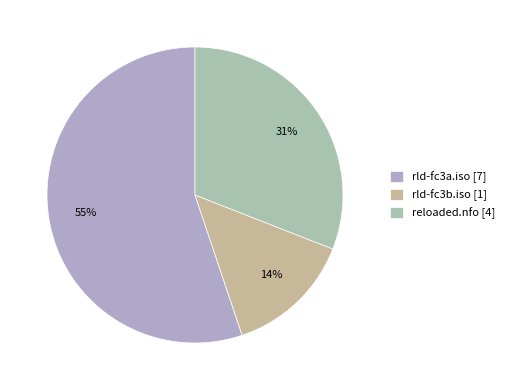

How many segments does this pie chart have?

3